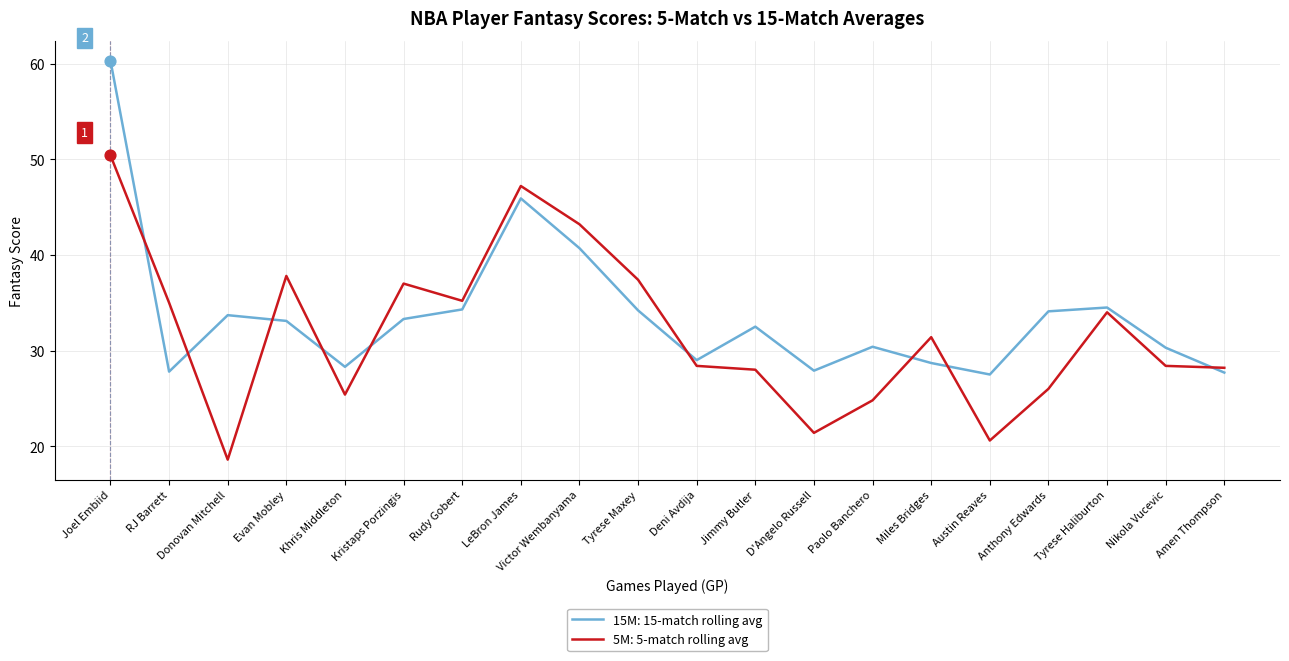

At how many categories does at least one series exceed 50?

1